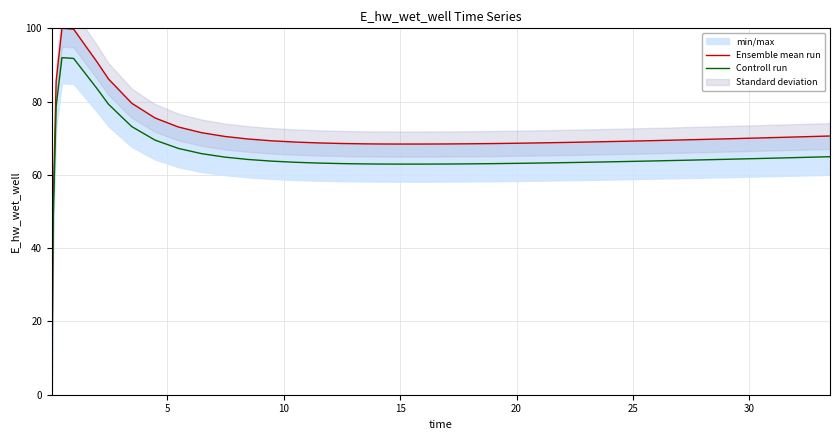

List the series in order of their peak value, lowest first.

Controll run, Ensemble mean run